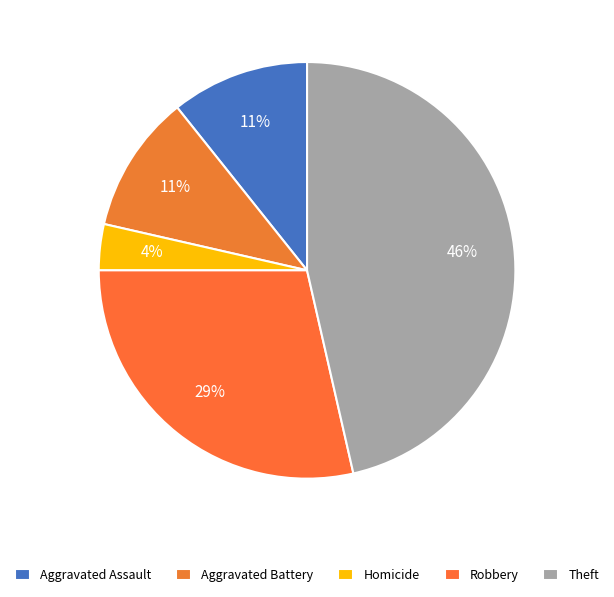

How many slices are in this pie chart?

5